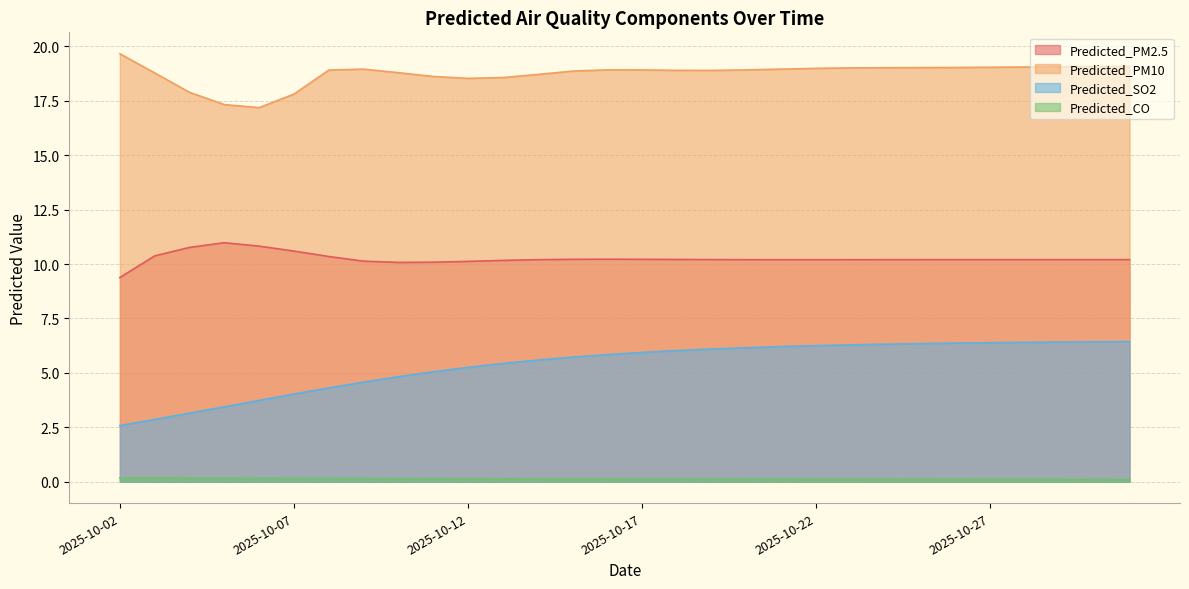

What is the difference between the Predicted_PM10 values at 2025-10-05 and 2025-10-17?

1.6